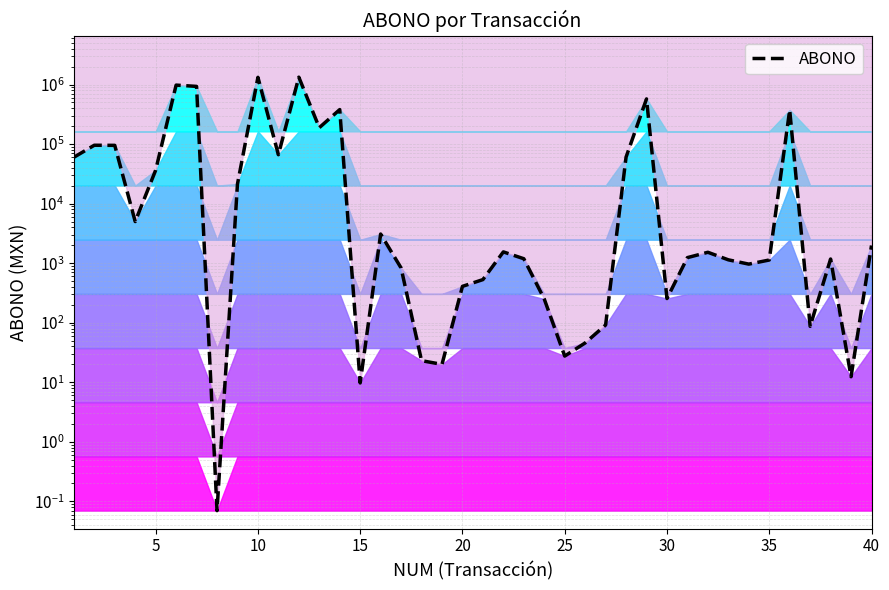

What is the value of the 30th point from the left?

254.9